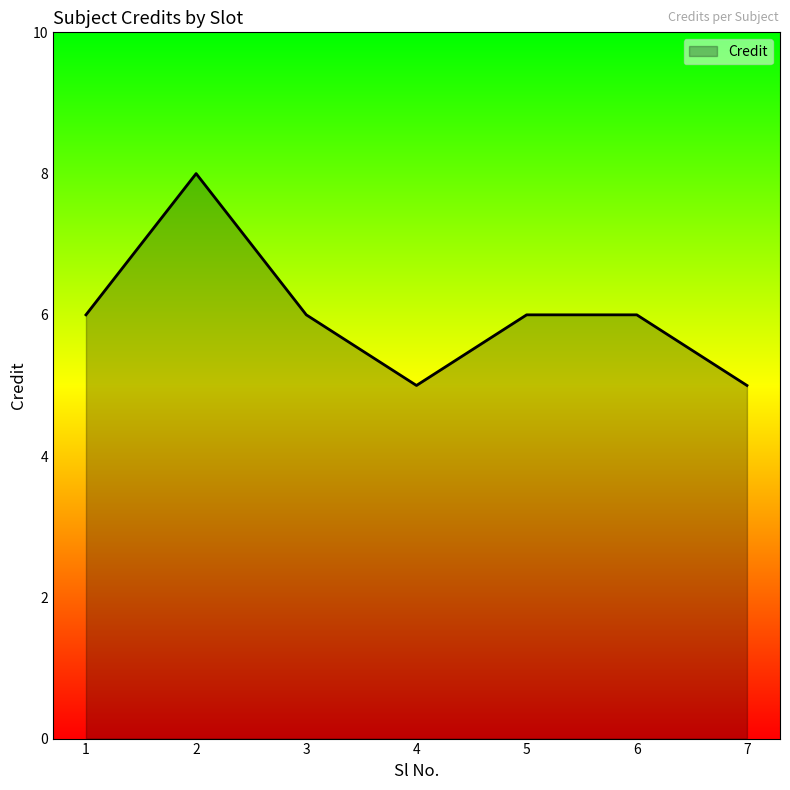

Approximately how many times larger is the value at 1 compared to 7?

1.2